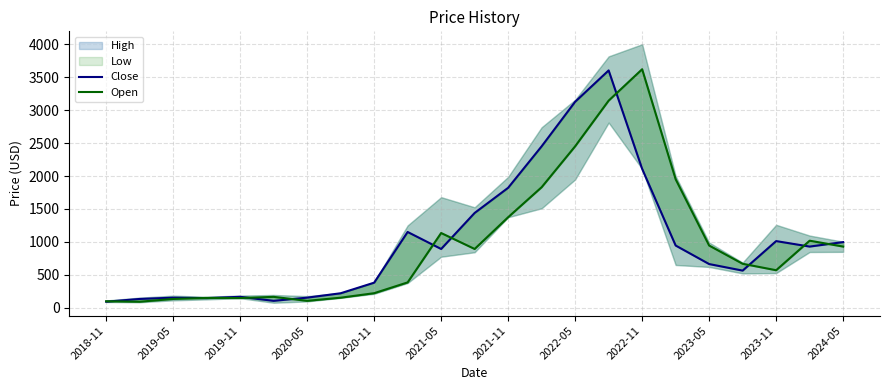

Is it true that Close equals 4718.6 at 2022-05?

False